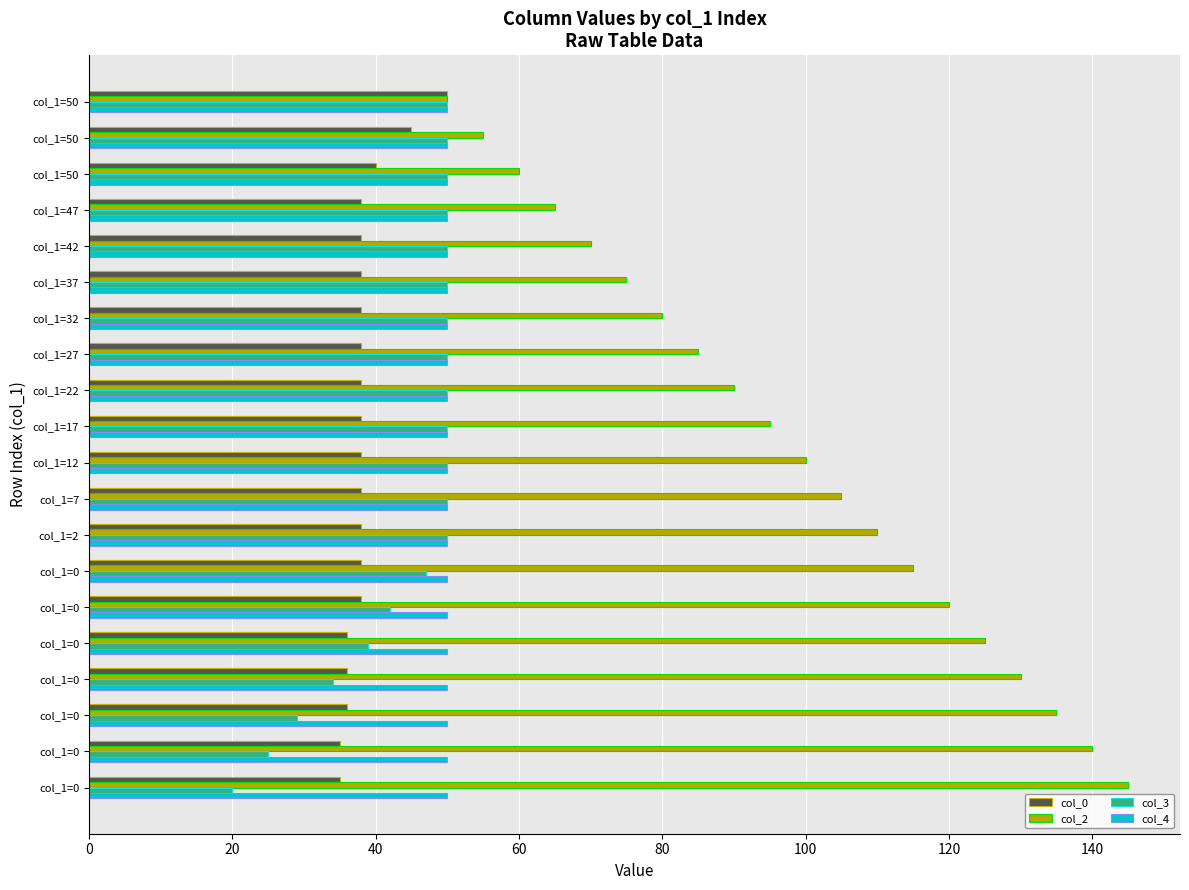

List the series in order of their peak value, highest first.

col_2, col_0, col_3, col_4